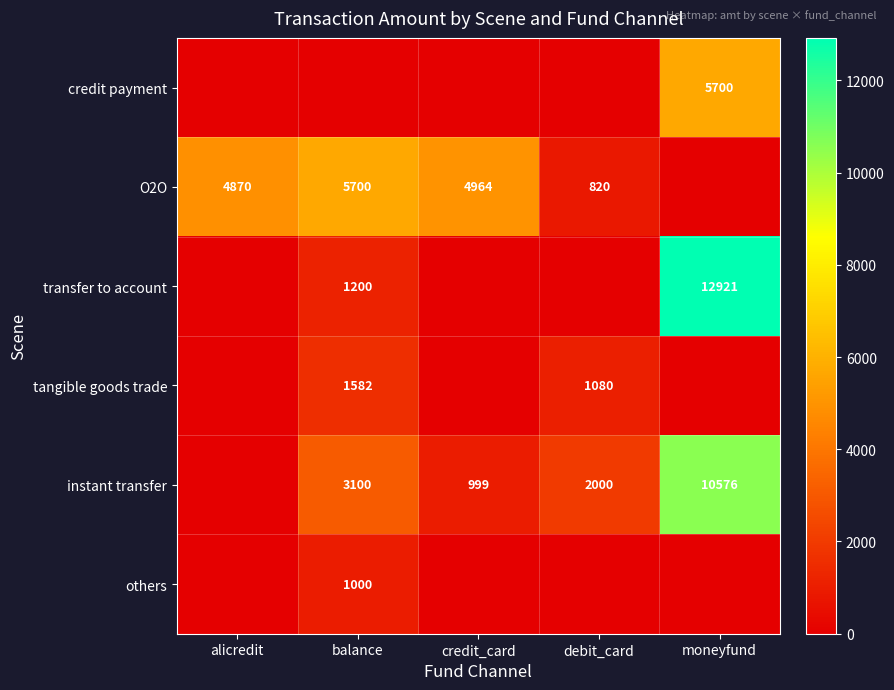

True or false: O2O has a value of 820 at debit_card.

True